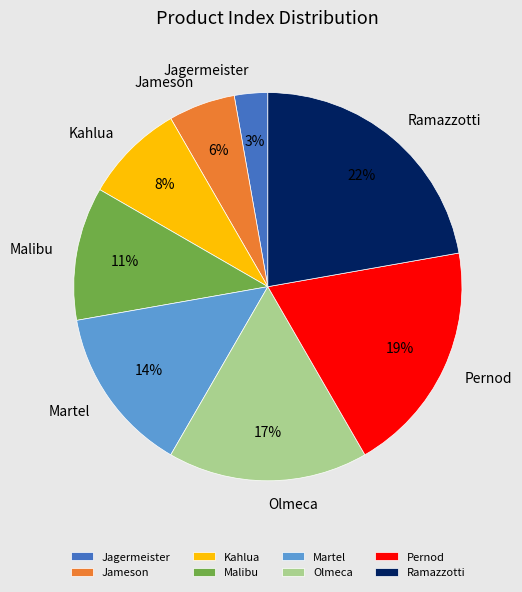

Between Olmeca and Pernod, which is larger?

Pernod